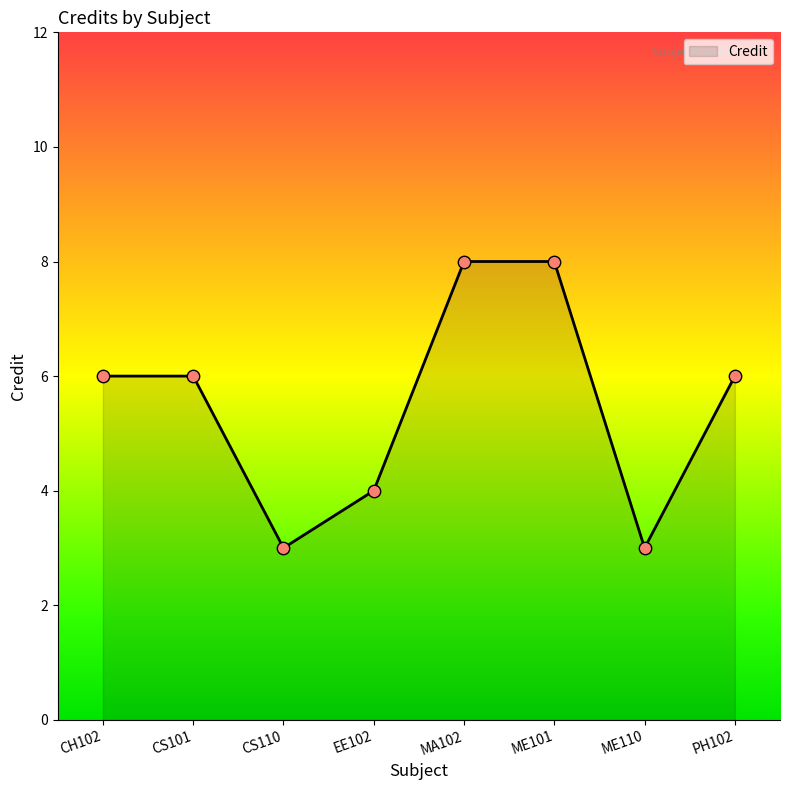

What is the change in value from CS101 to EE102?

-2